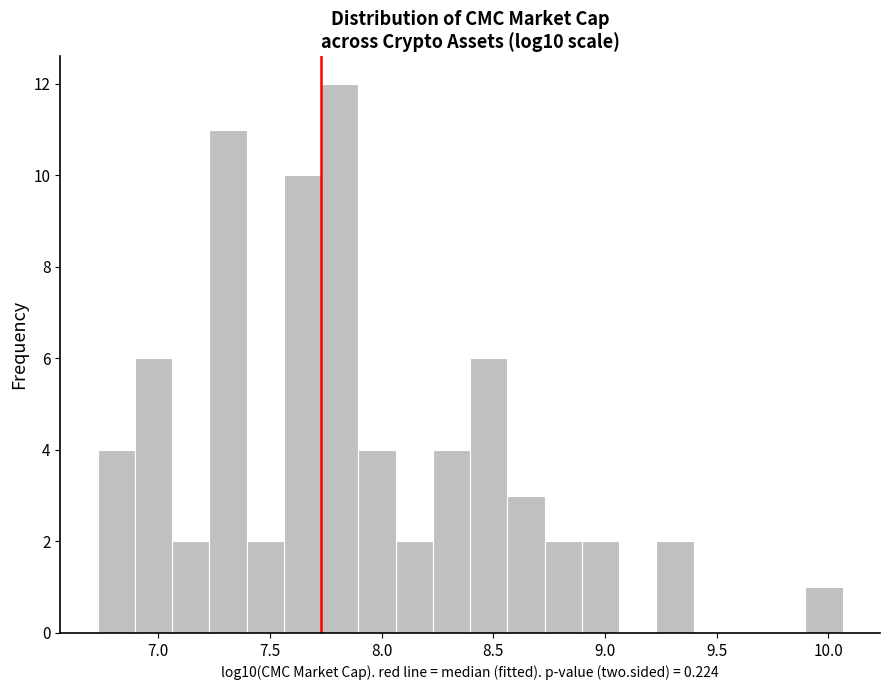

Around what value on the x-axis is the tallest bar? Give the approximate position of its centre, as read against the axis.

7.80